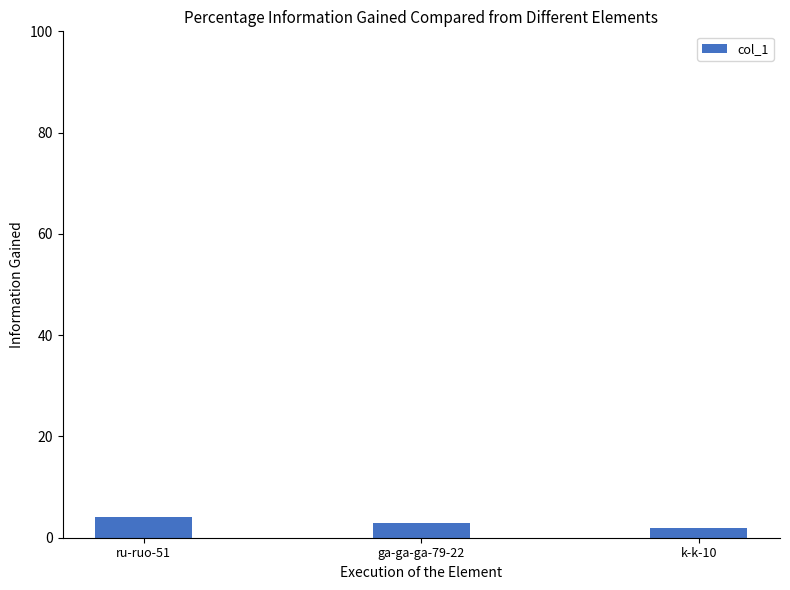

True or false: the data shows 3 at ga-ga-ga-79-22.

True